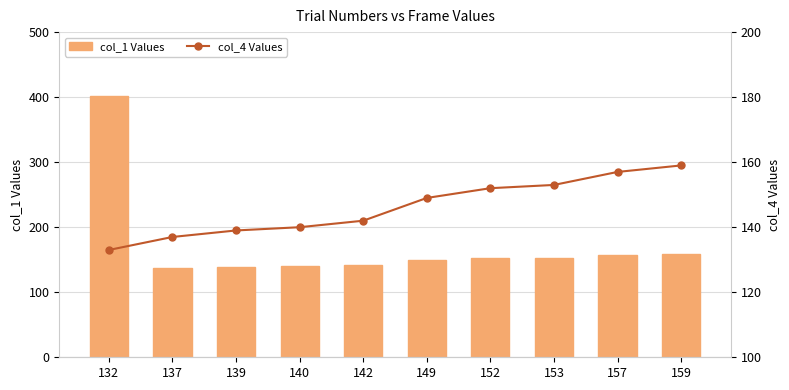

Is the value of col_1 Values at 152 greater than the value of col_4 Values at 139?

Yes